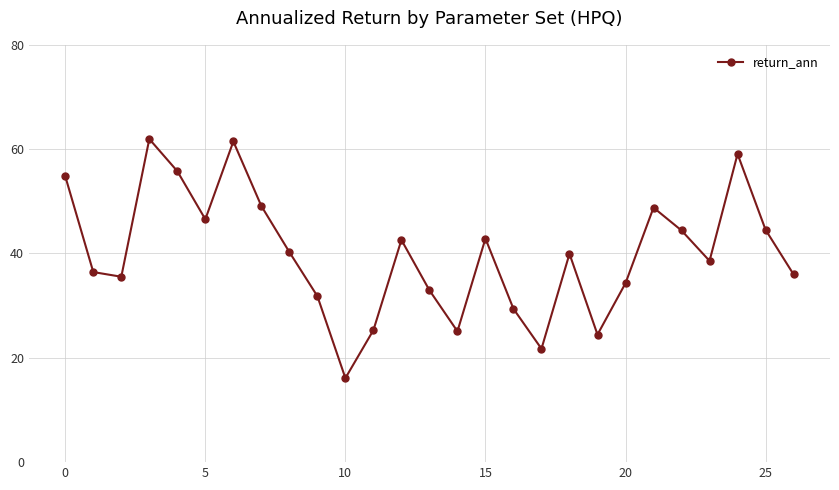

What is the value of the 15th point from the left?

25.1